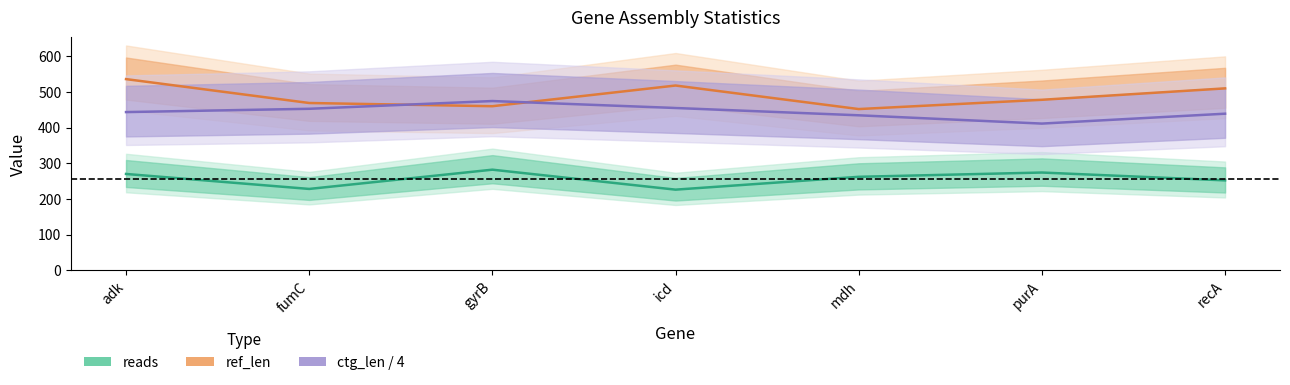

What position from the right is fumC?

6